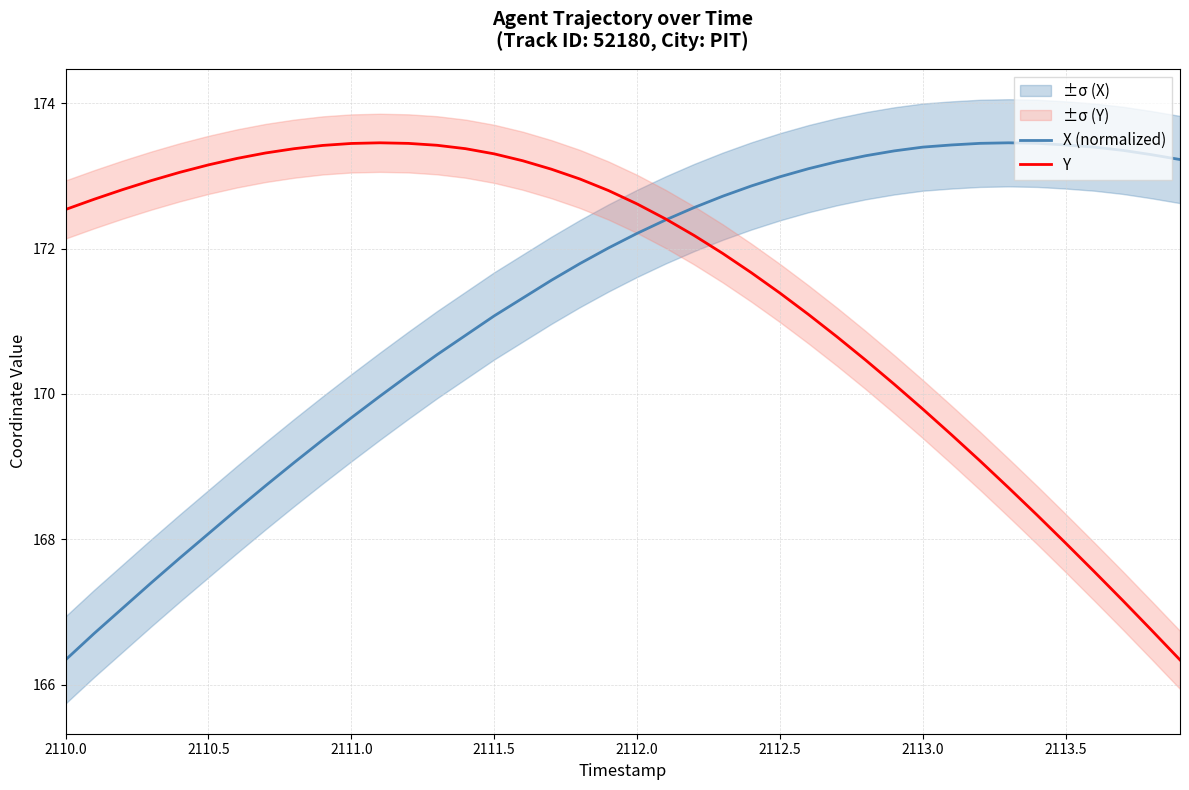

After their last crossing, which series has the higher values: X (normalized) or Y?

X (normalized)